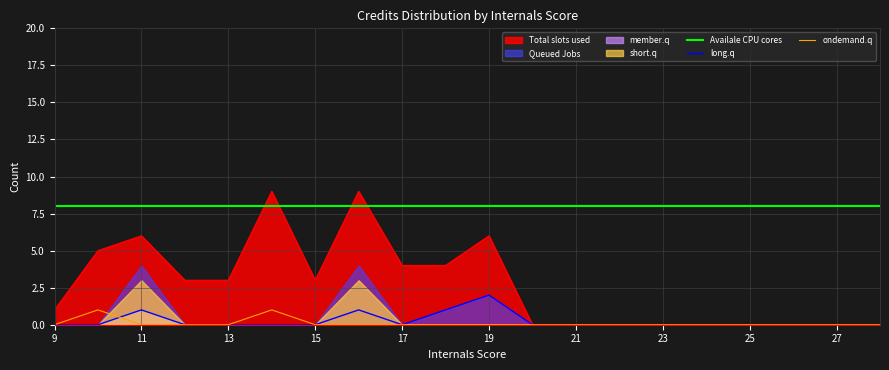

After their last crossing, which series has the higher values: Total slots used or Availale CPU cores?

Availale CPU cores